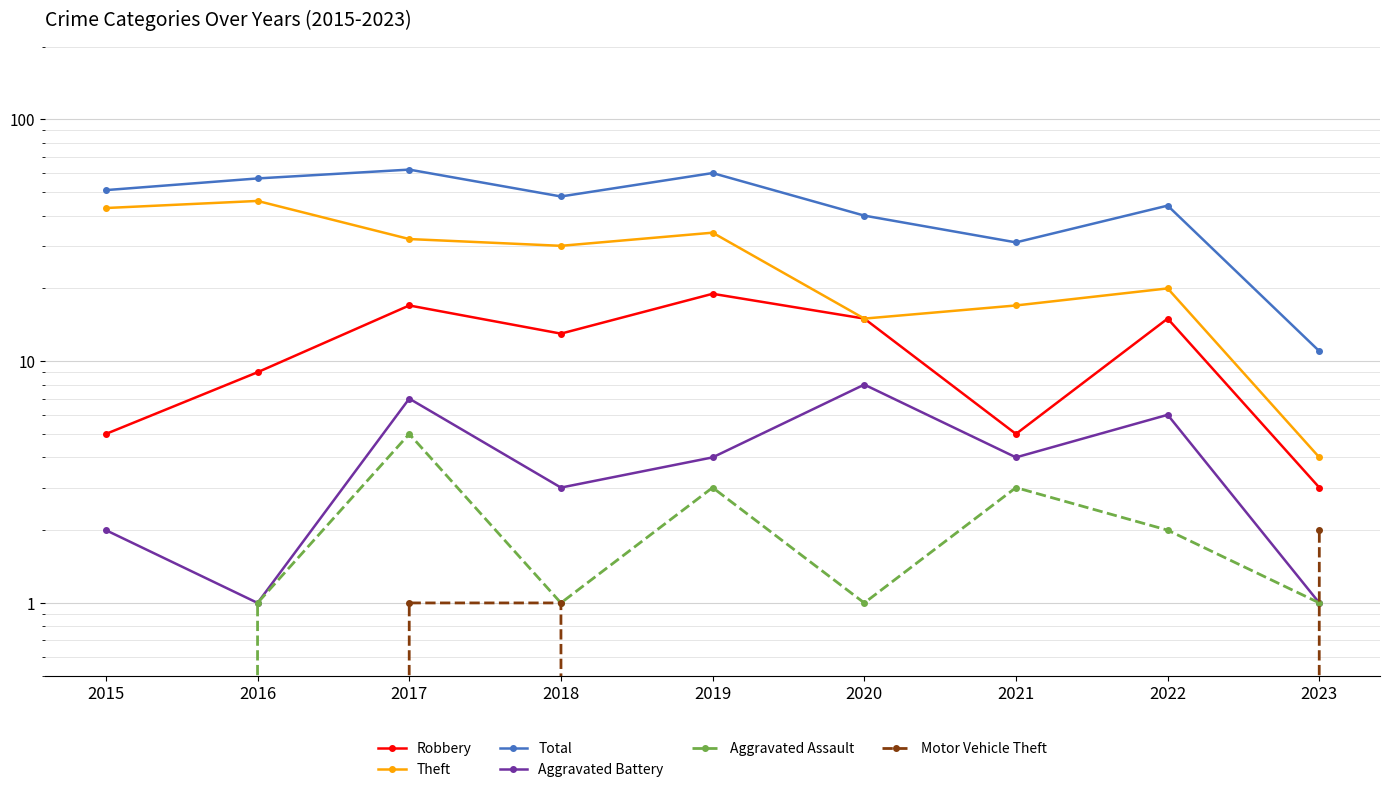

True or false: Aggravated Battery and Aggravated Assault intersect in this chart.

False